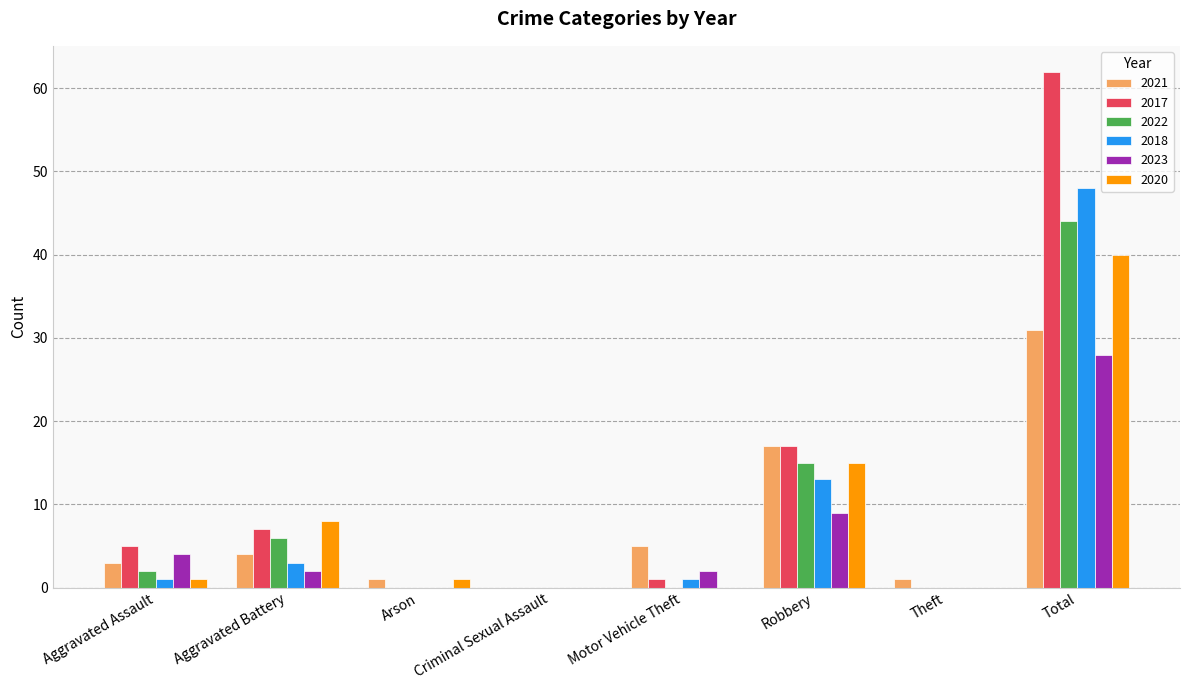

What is the maximum value for 2017?

62